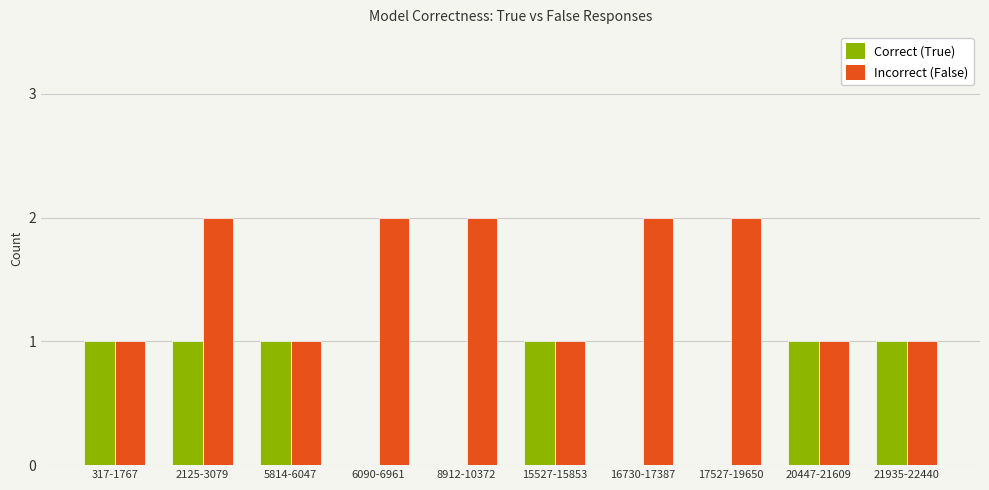

Reading left to right, transcribe all the data shown in this chart.

Correct (True): 1	1	1	0	0	1	0	0	1	1
Incorrect (False): 1	2	1	2	2	1	2	2	1	1